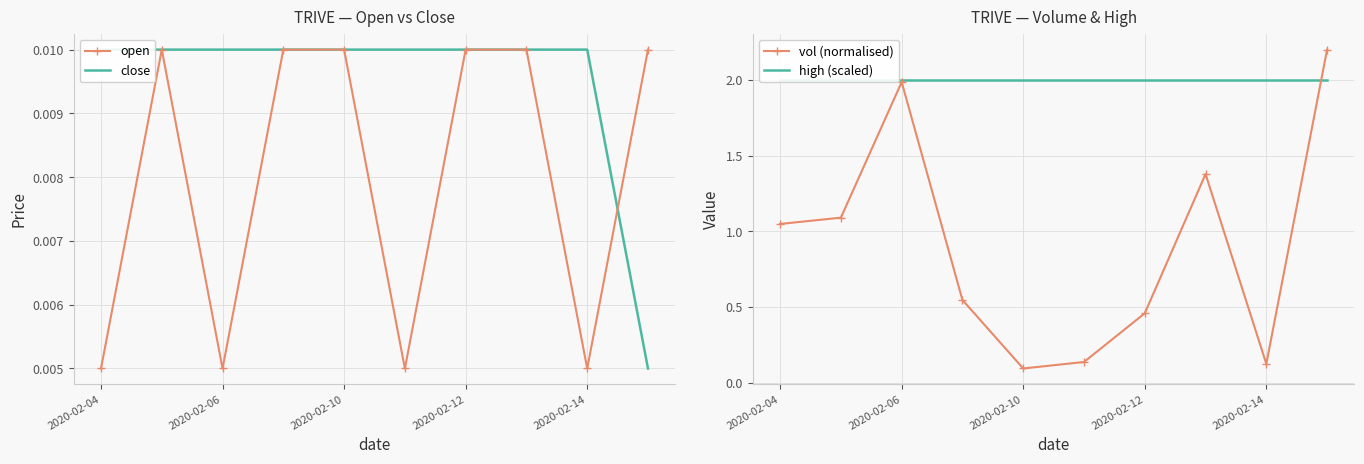

Reading left to right, what are all the values shown in this chart?

open: 0.0	0.0	0.0	0.0	0.0	0.0	0.0	0.0	0.0	0.0
close: 0.0	0.0	0.0	0.0	0.0	0.0	0.0	0.0	0.0	0.0
vol (normalised): 1.0	1.1	2.0	0.5	0.1	0.1	0.5	1.4	0.1	2.2
high (scaled): 2.0	2.0	2.0	2.0	2.0	2.0	2.0	2.0	2.0	2.0